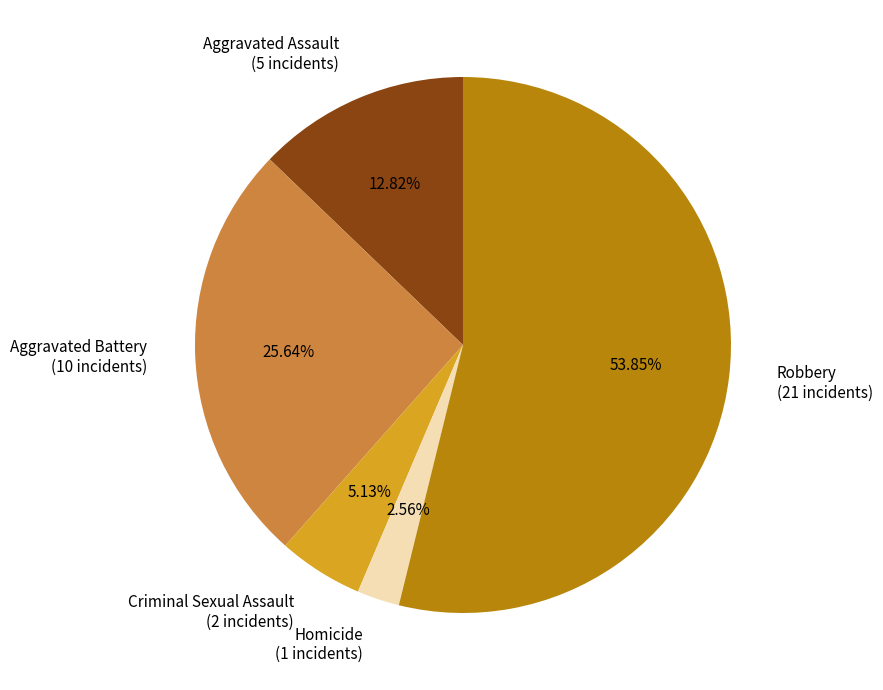

The Criminal Sexual Assault slice represents 1% of the pie. True or false?

False